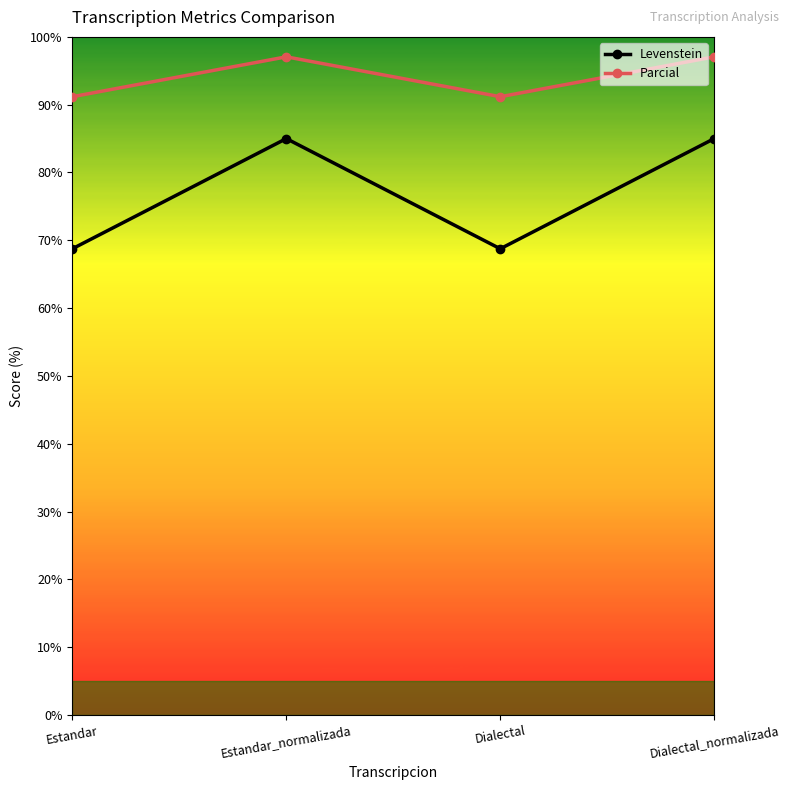

True or false: Levenstein and Parcial intersect in this chart.

False